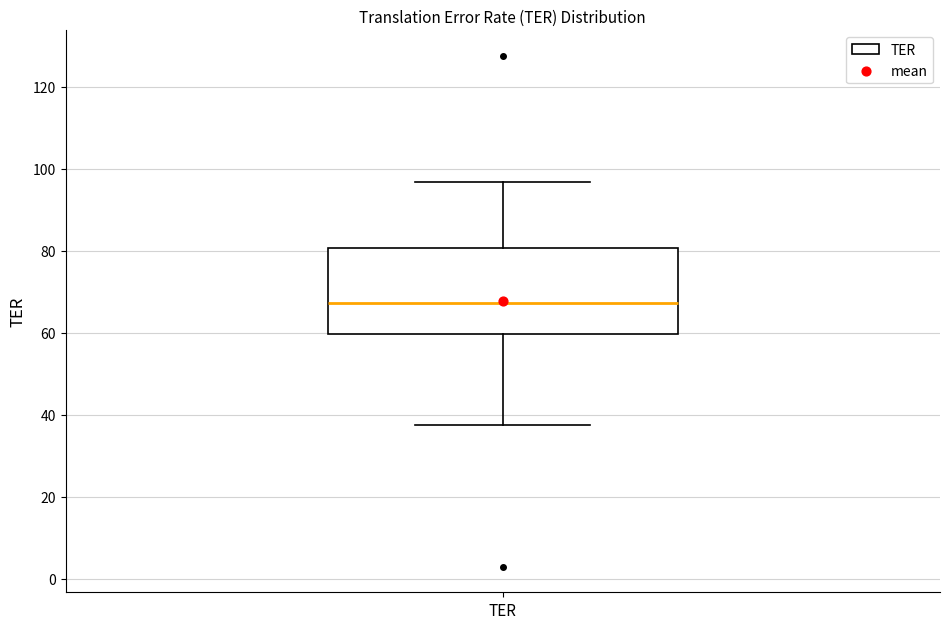

Where does the upper whisker of the box for TER end on the y-axis? The values are not printed on the chart, so give them approximately, as read against the axis.

96